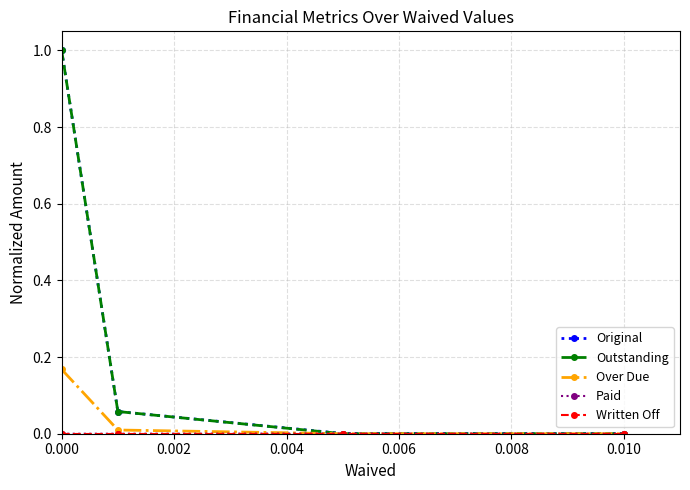

What is the greatest value displayed?

1.0